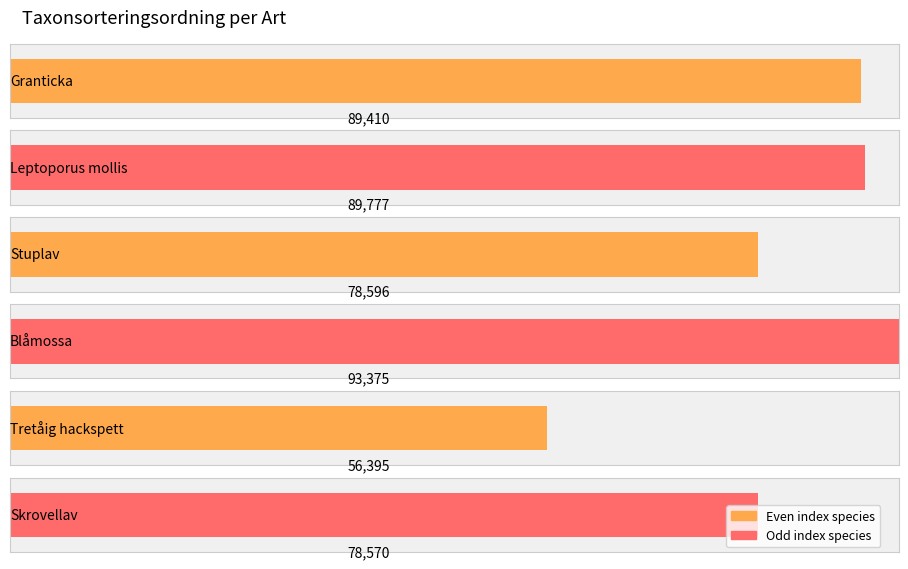

Are the bars horizontal?

Yes